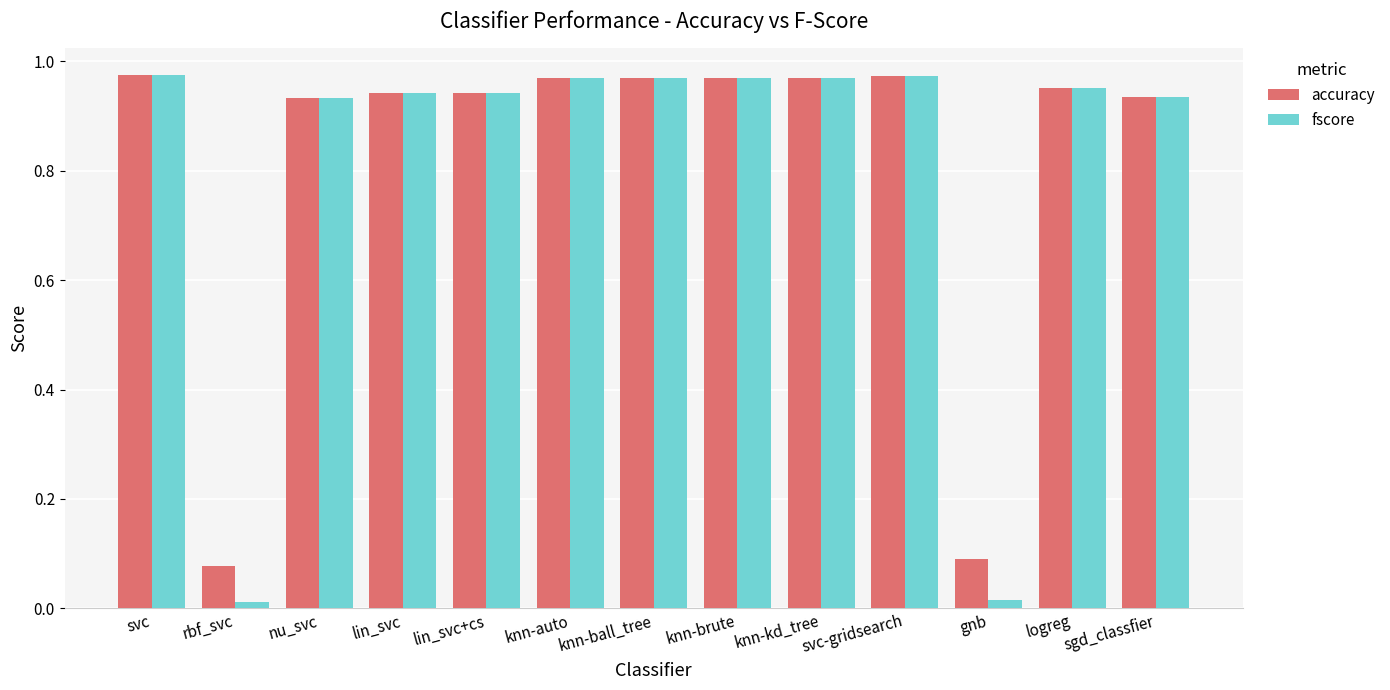

Which series has the widest spread of values?

fscore